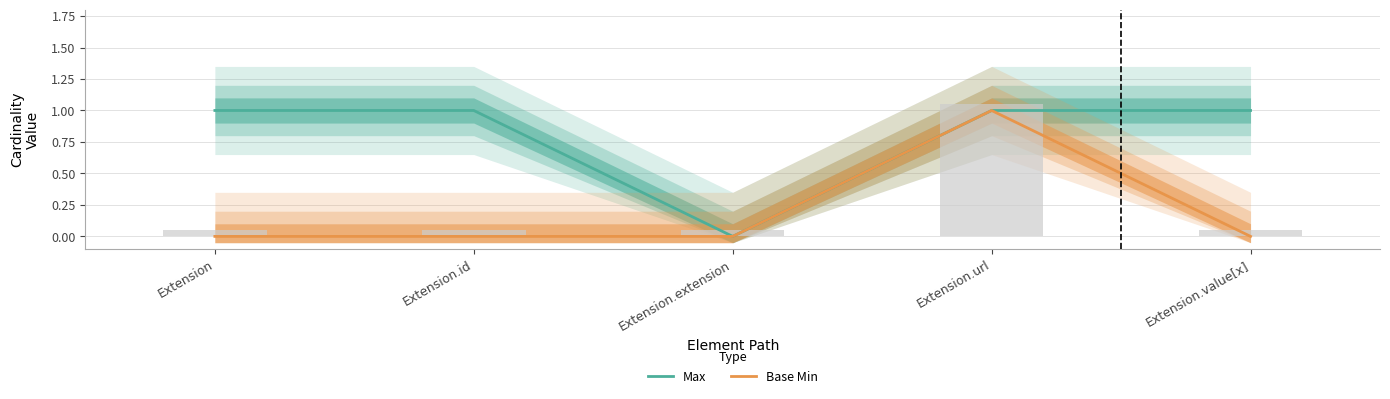

At which label is Max closest to 0?

Extension.extension